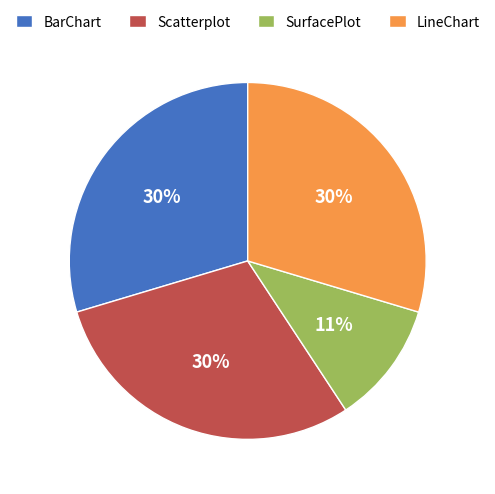

What is the smallest slice in the pie chart?

SurfacePlot